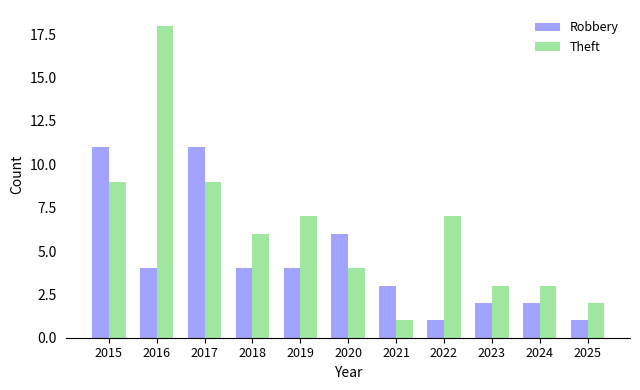

What is the sum of all Theft values?

69